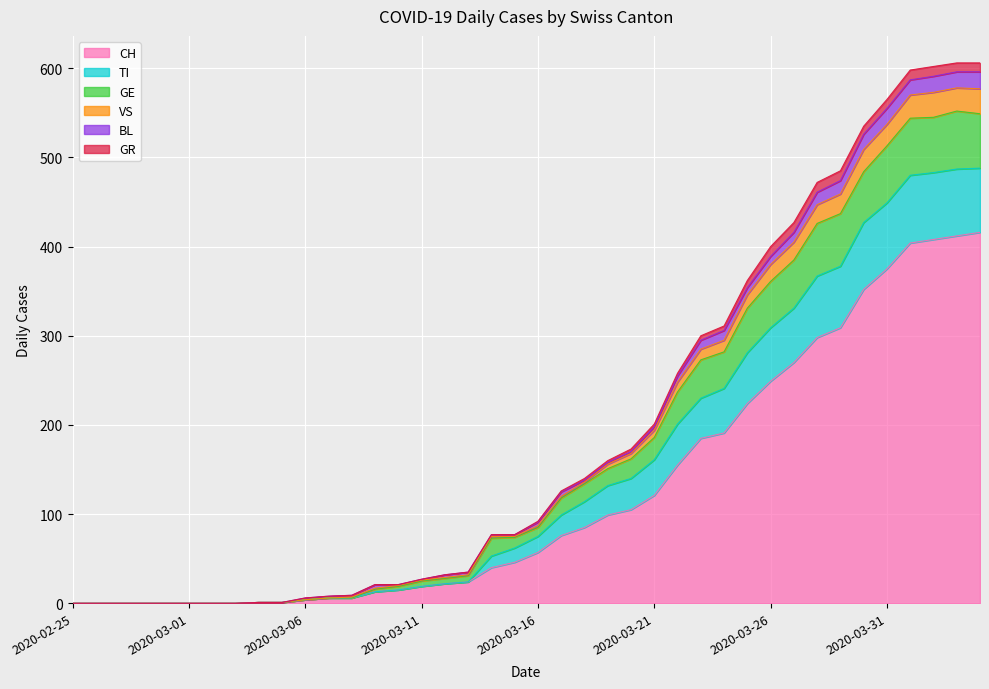

Is the value of CH at 2020-03-31 greater than the value of VS at 2020-03-28?

No